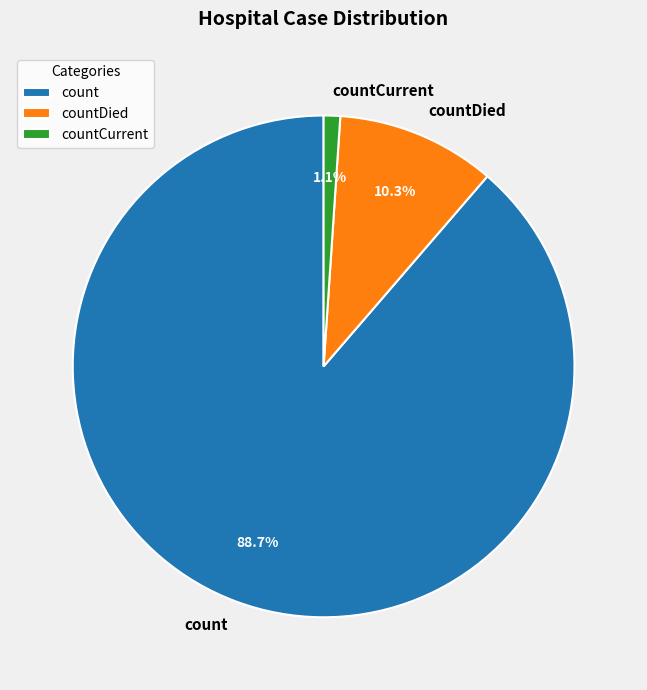

Which has a higher value, countCurrent or countDied?

countDied